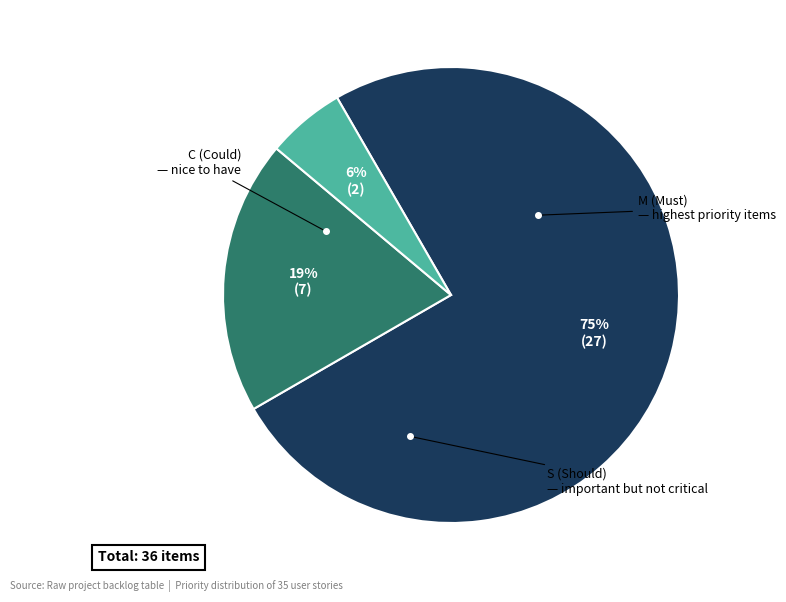

To the nearest percent, what is the average slice percentage?

33%